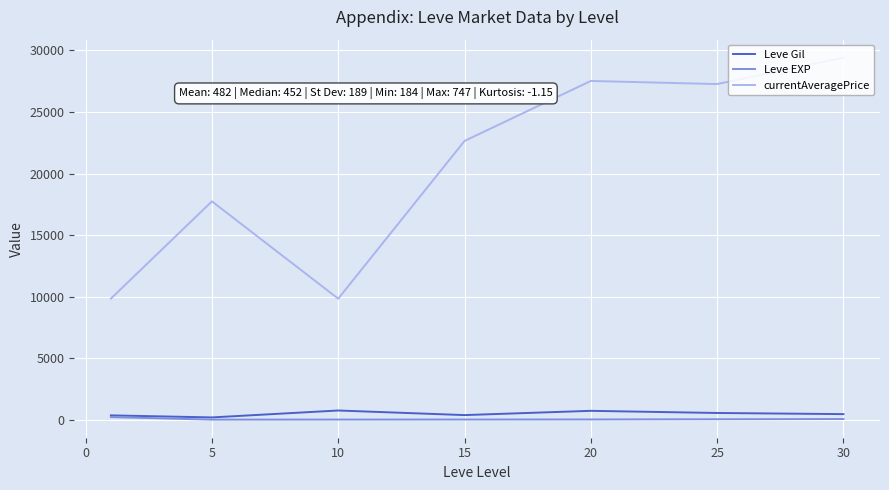

What is the greatest value displayed?

29406.5